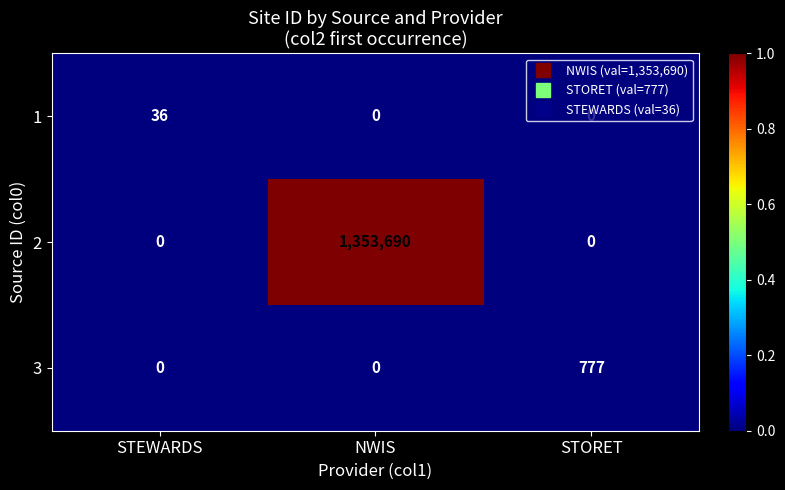

Rank the series by their maximum value, from lowest to highest.

1, 3, 2